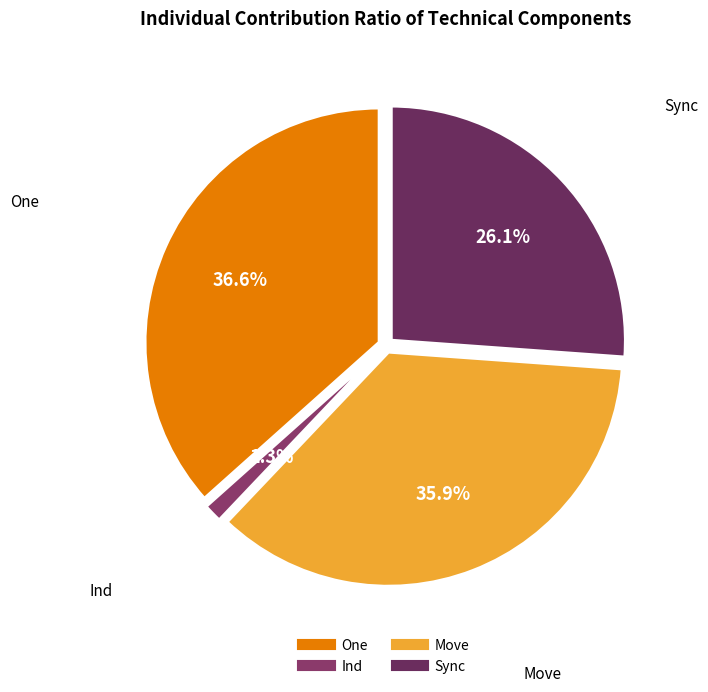

Is there any slice that represents more than half of the pie?

No